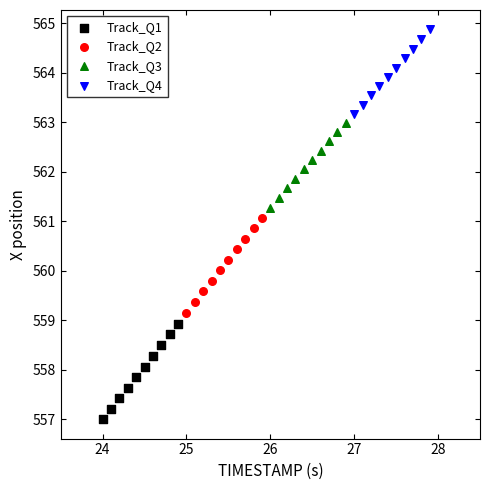

Which series reaches the maximum Y coordinate?

Track_Q4